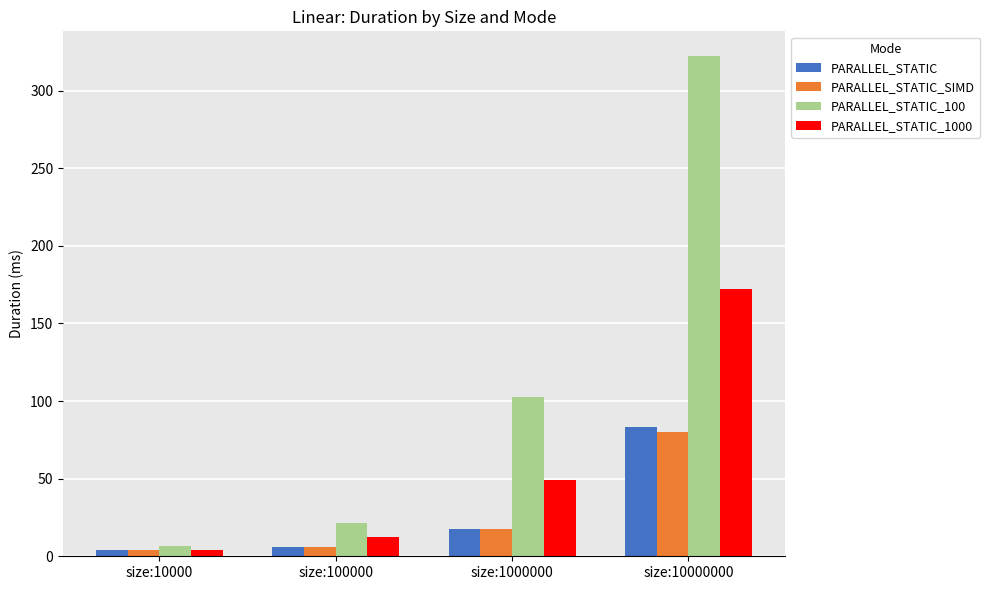

What is the value of the PARALLEL_STATIC_1000 bar at the 4th from the left?

172.2